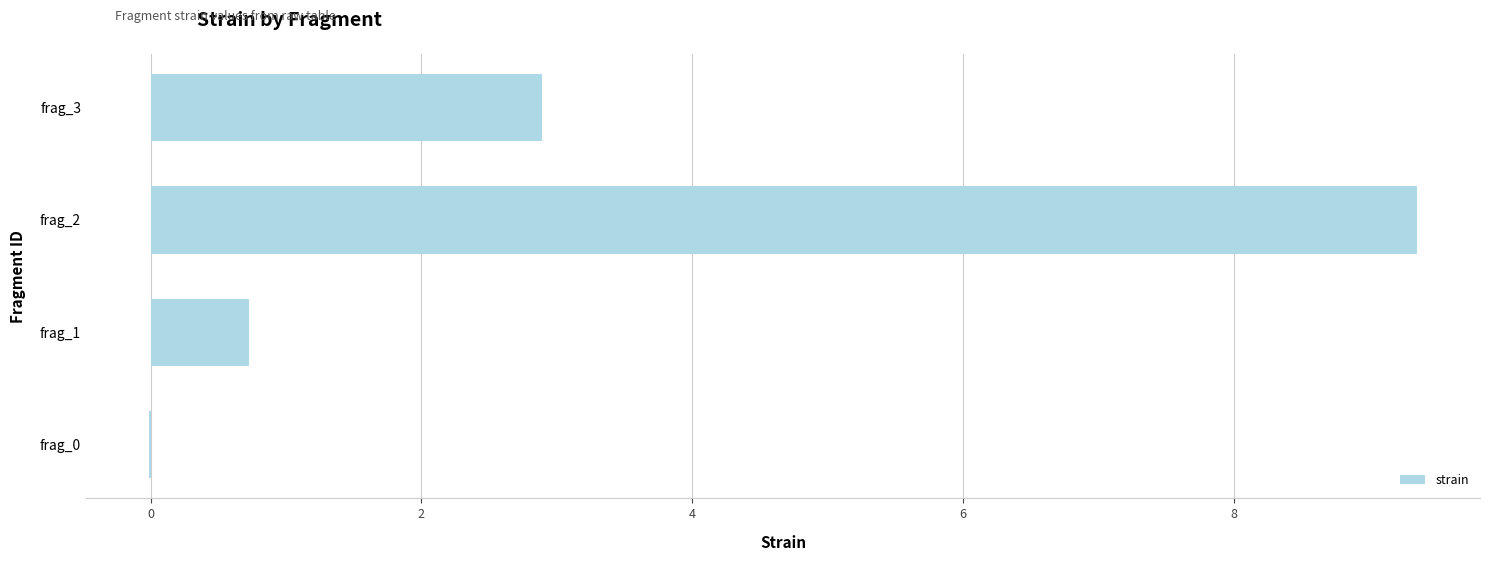

At which label is the value closest to 4?

frag_3